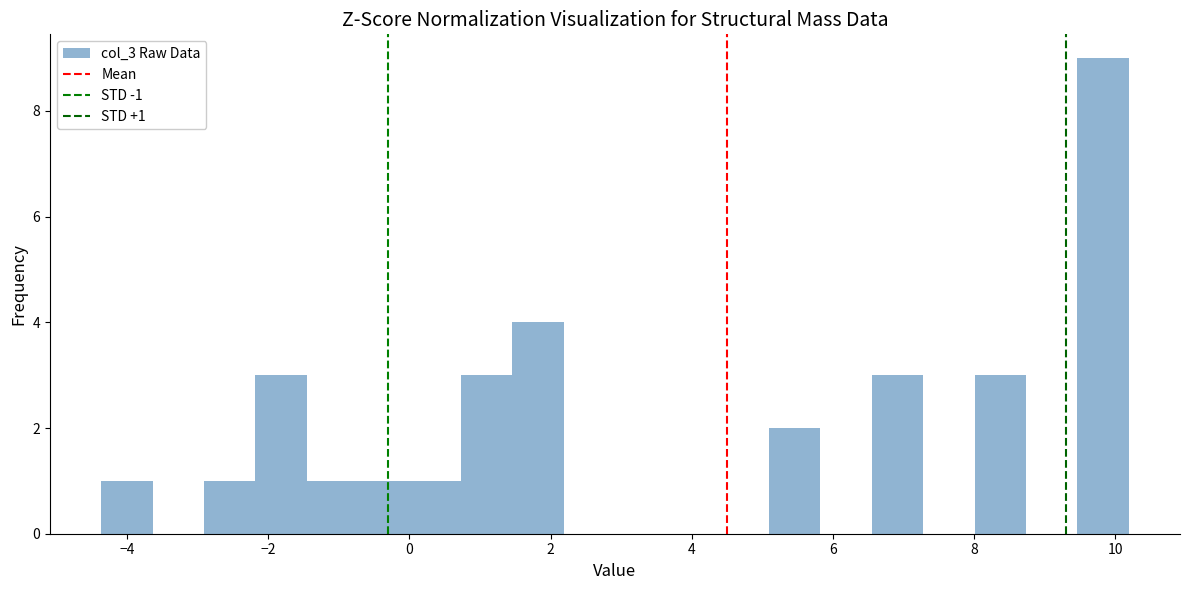

Read against the x-axis, roughly where is the centre of the tallest bar?

9.8